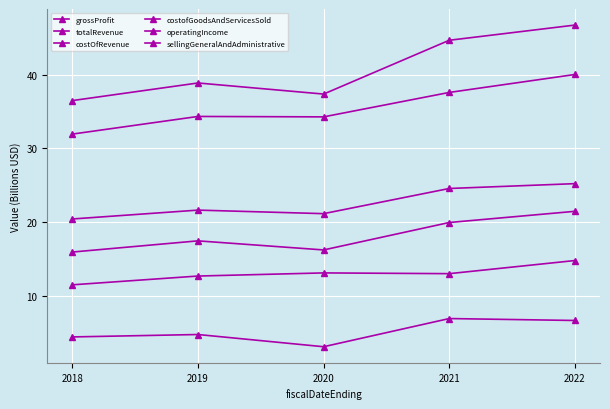

How many categories are shown in the chart?

5